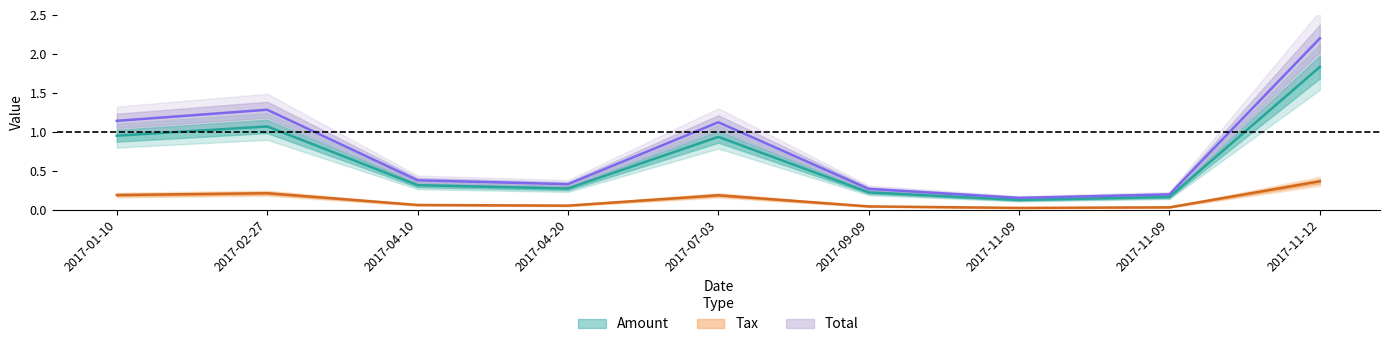

What is the difference between the maximum and minimum values in the Amount series?

1.7